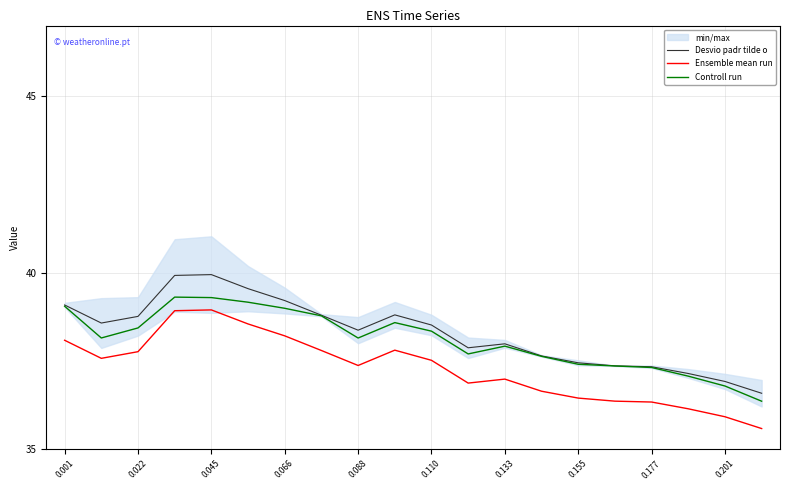

What is the lowest value of the Controll run series?

36.4